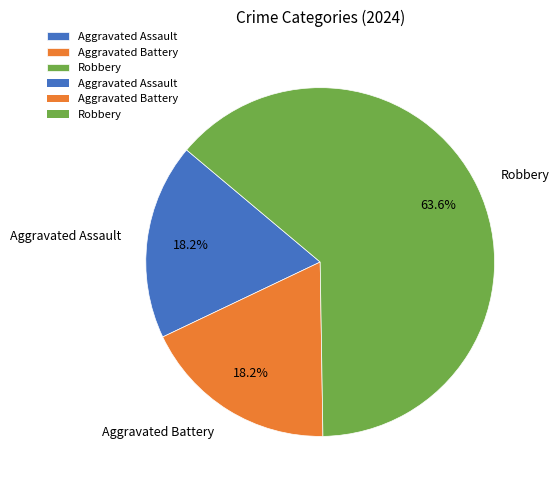

True or false: Robbery accounts for 64% of the total.

True